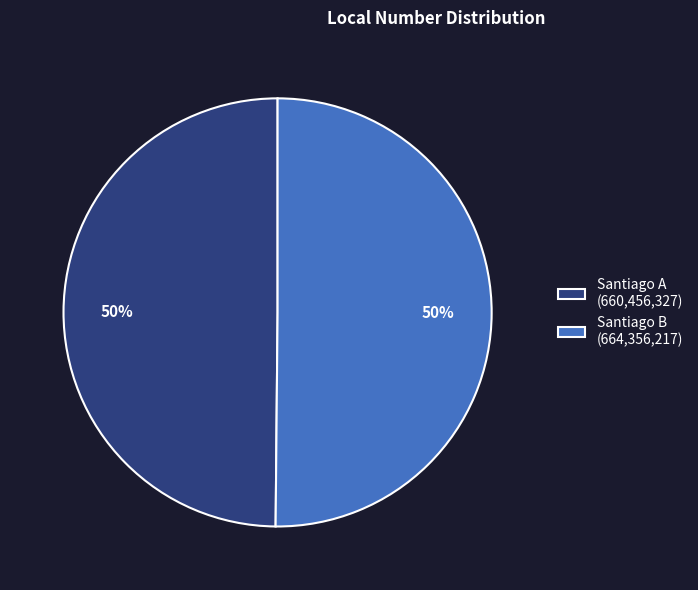

Is it true that Santiago B is 65% of the pie?

False